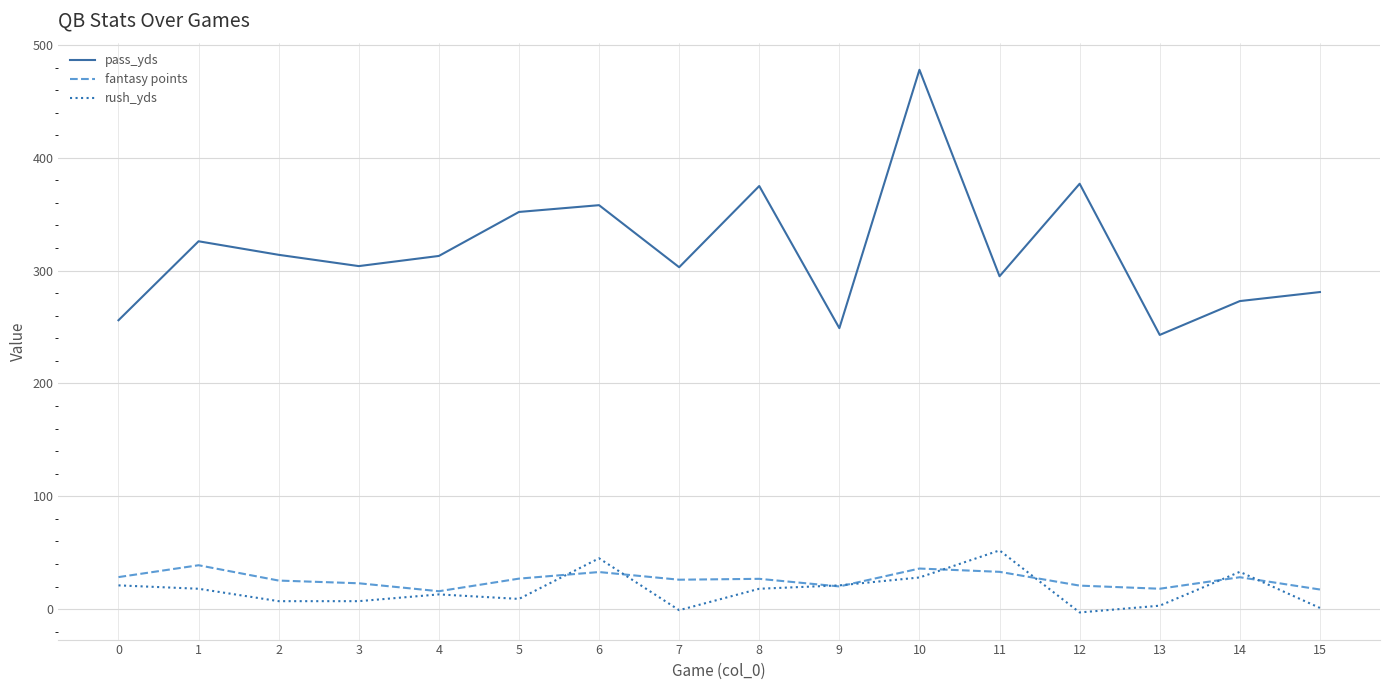

What is the difference between the pass_yds values at 7 and 6?

55.0